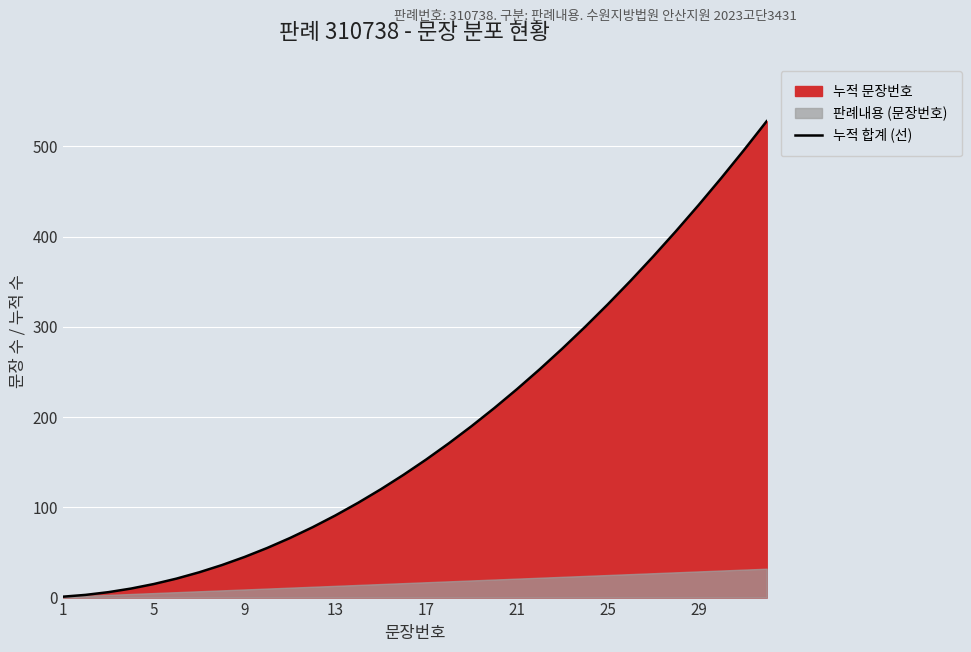

The chart shows a value of 1 at 1. True or false?

True